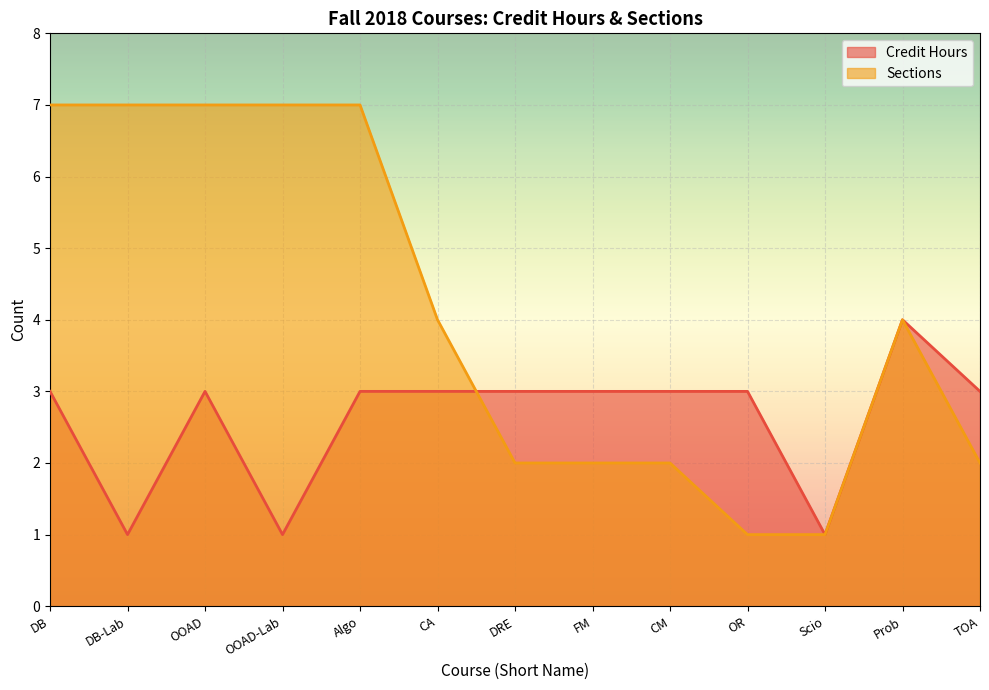

Which series has the largest range (max minus min)?

Sections